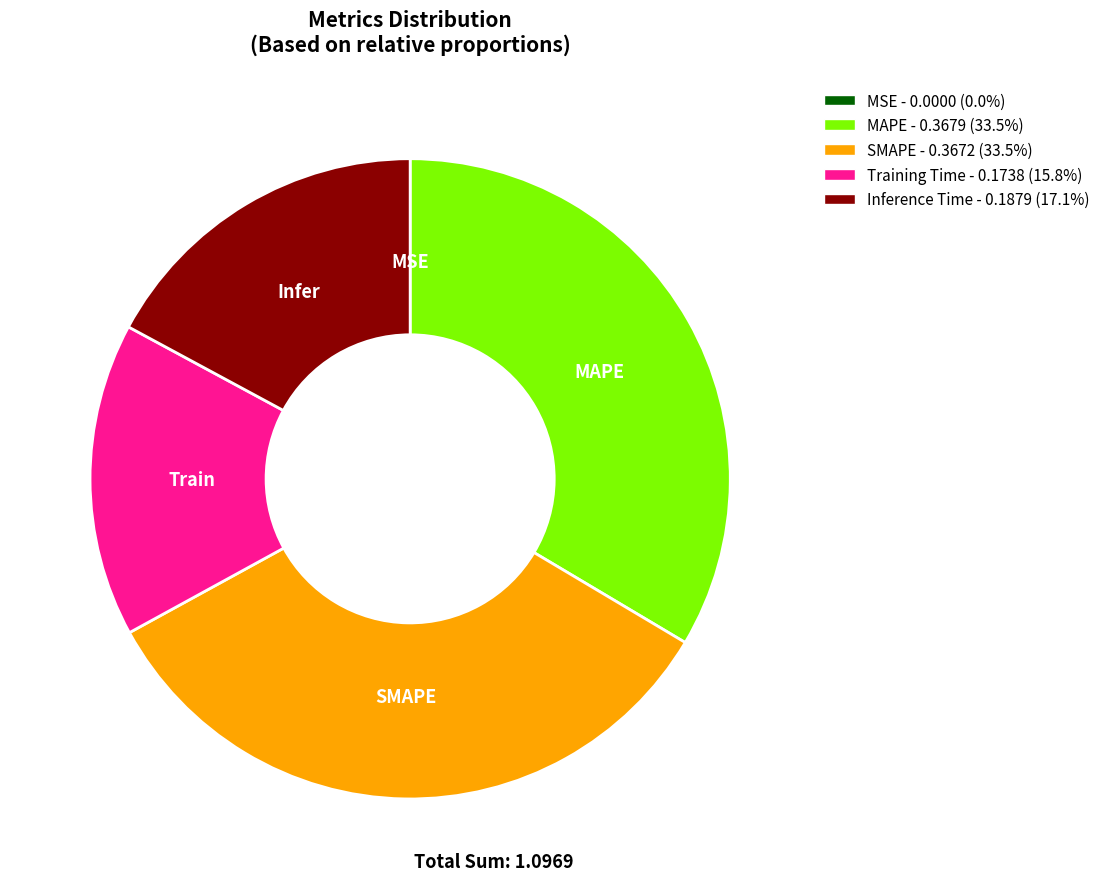

Does any single category account for the majority?

No